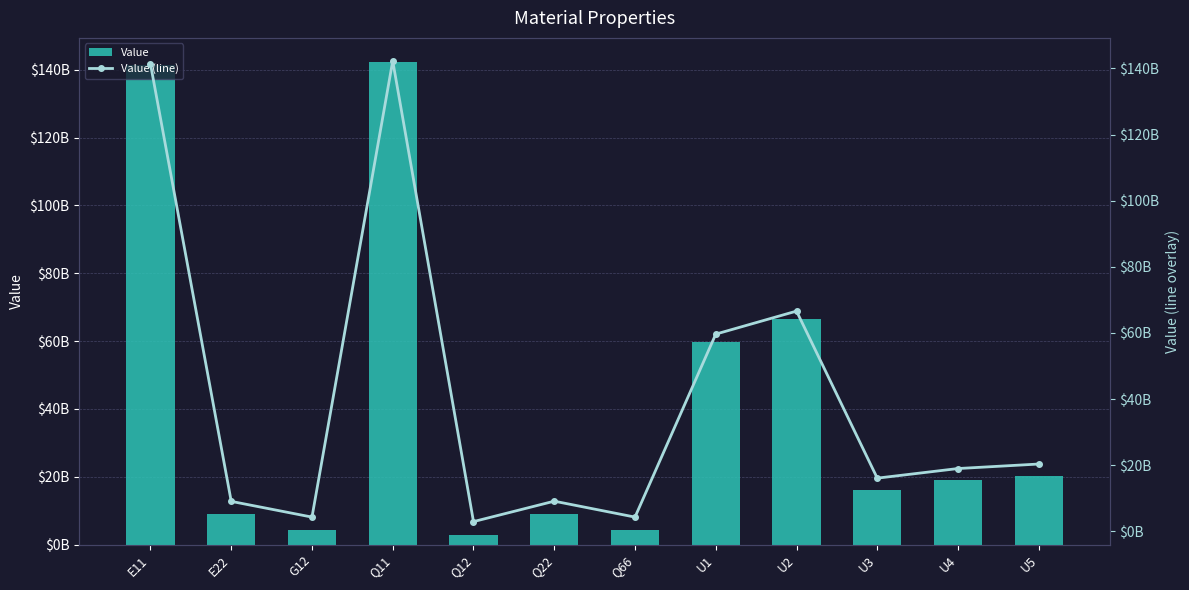

Which category has the lowest value in the Value series?

Q12